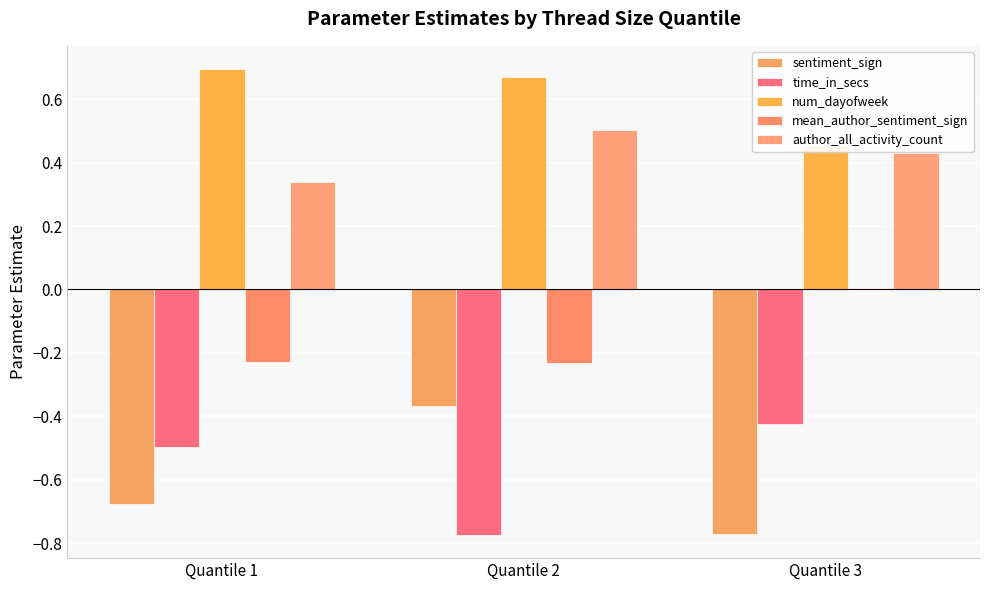

What is the minimum value for num_dayofweek?

0.5